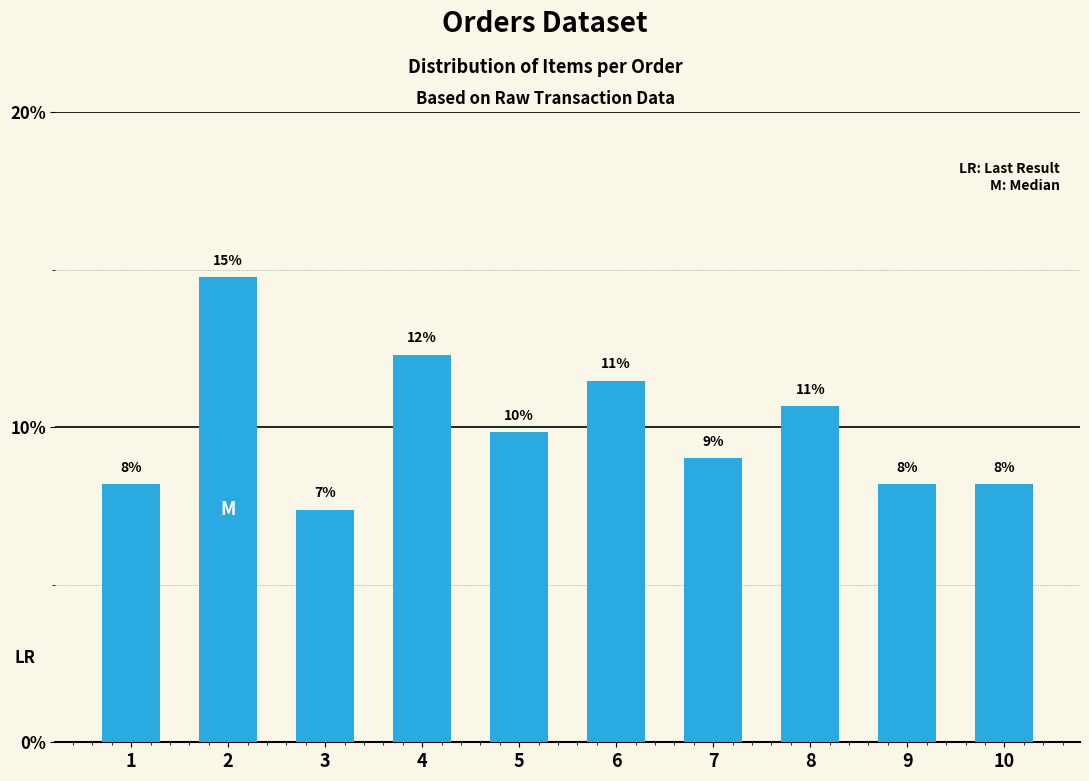

Does the chart contain any negative values?

No